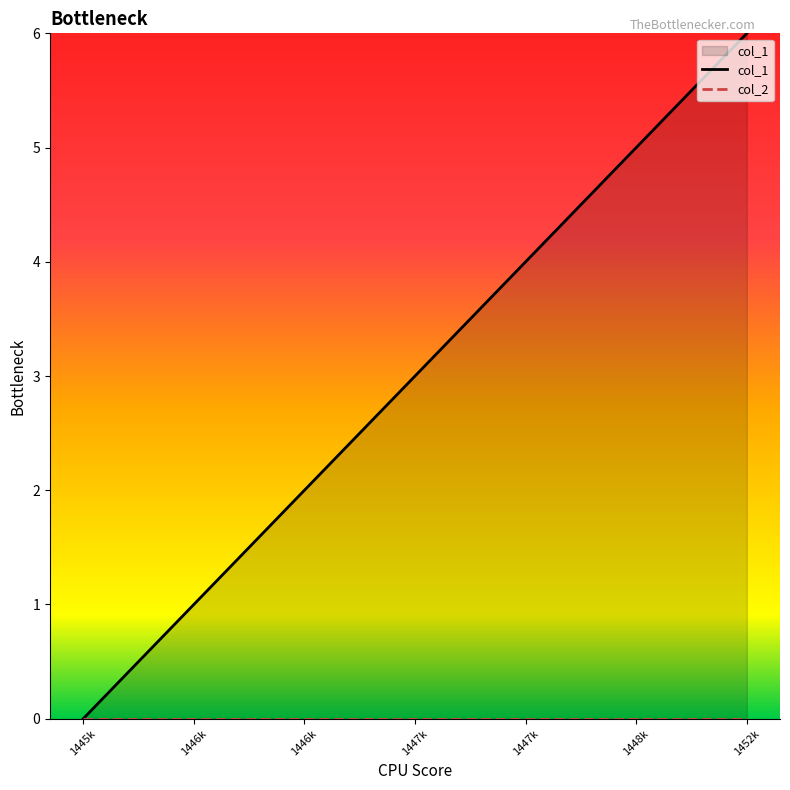

Rank the categories by value from lowest to highest.

1445k, 1446k, 1446k, 1447k, 1447k, 1448k, 1452k